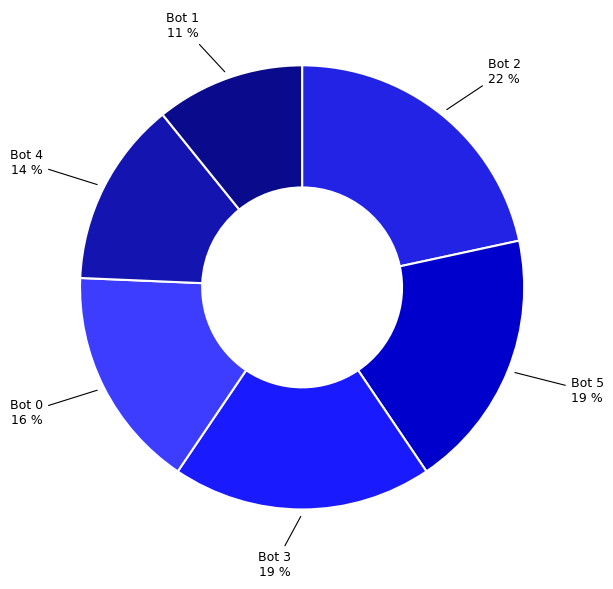

What percentage is the Bot 5 slice, to the nearest percent?

19%